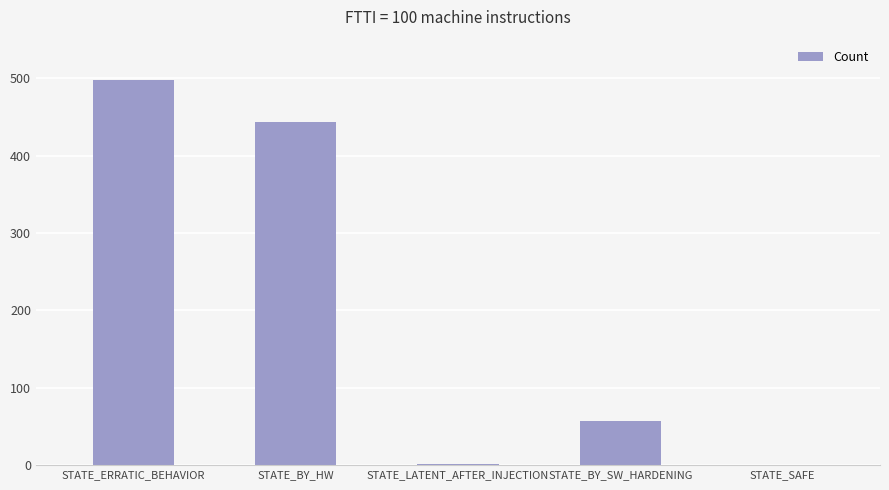

What is the maximum value shown in the chart?

498